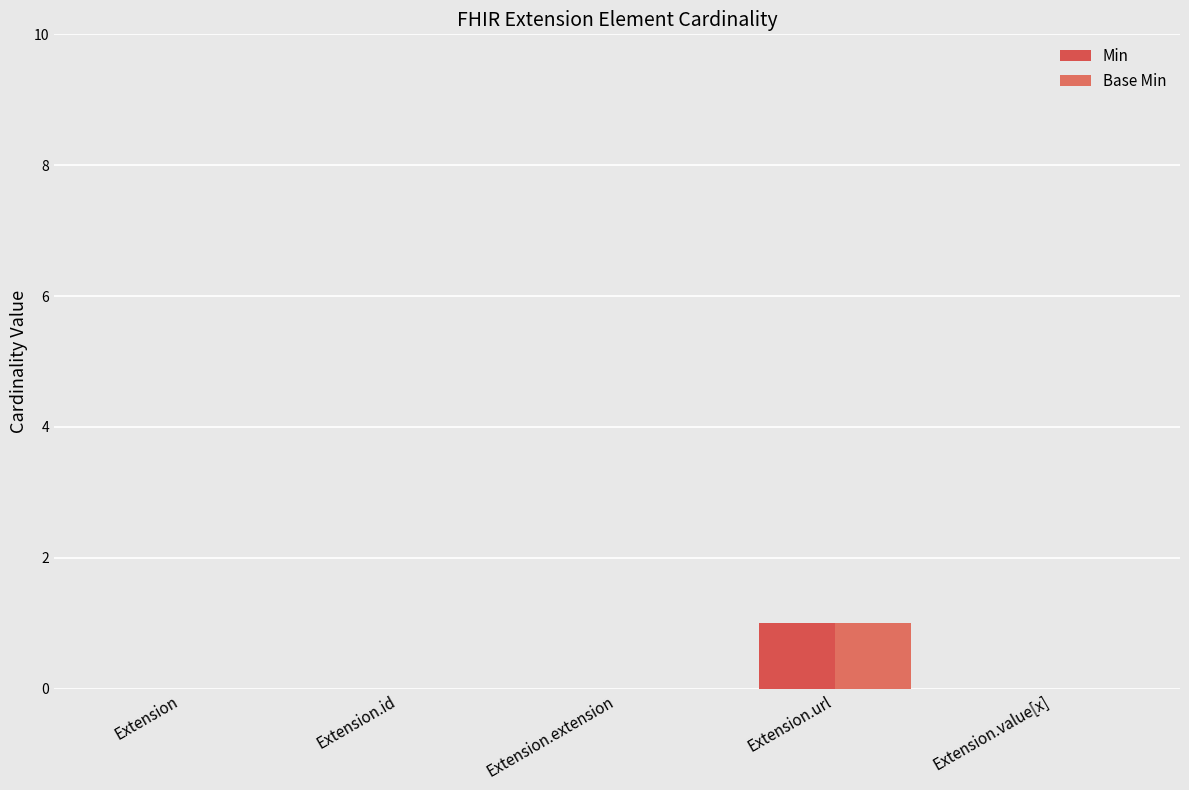

Reading left to right, list all the values displayed in this chart.

Min: 0	0	0	1	0
Base Min: 0	0	0	1	0